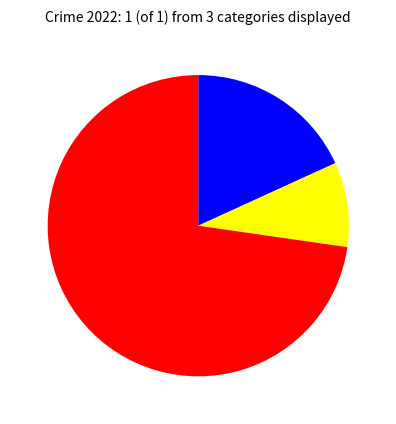

Is there a majority slice in this chart?

Yes